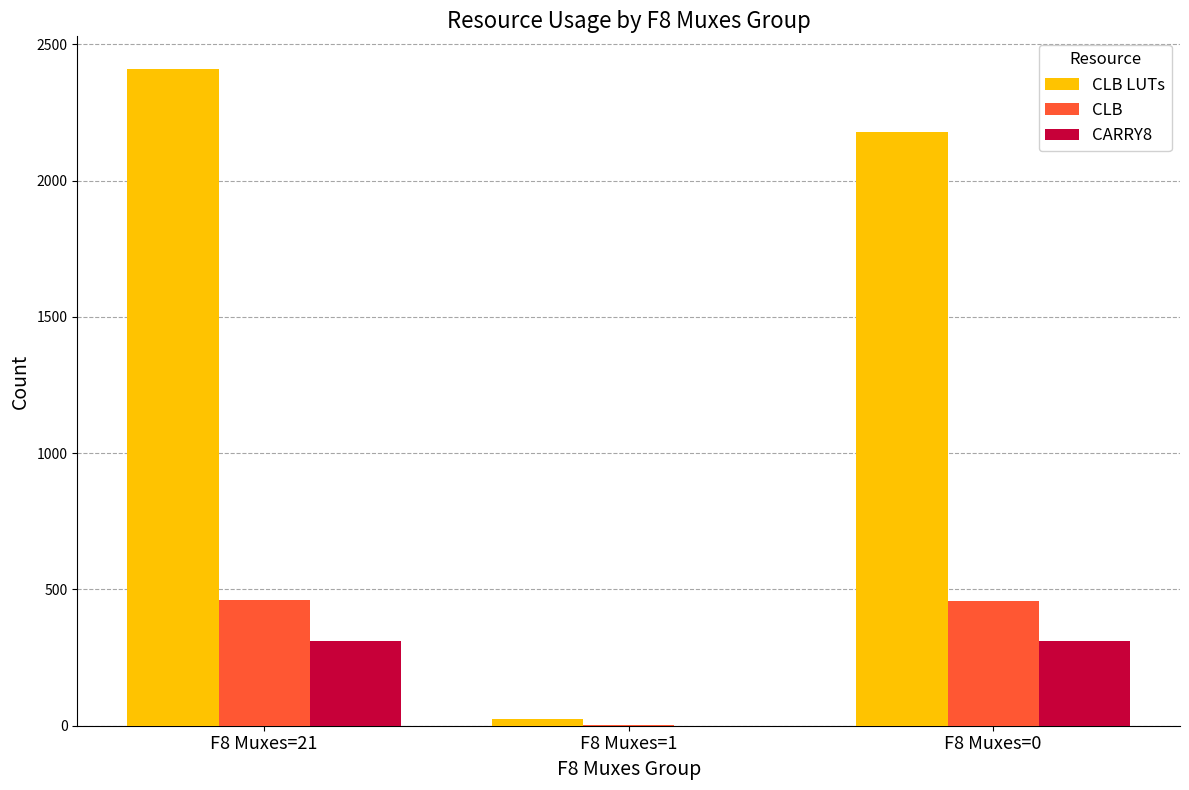

Which series has the largest range (max minus min)?

CLB LUTs